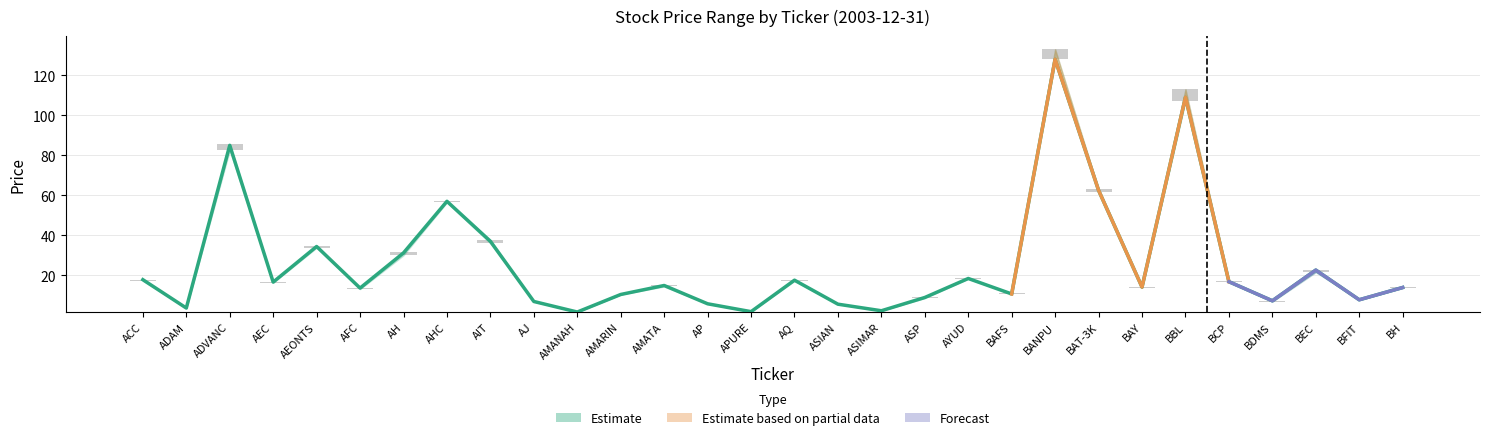

What is the minimum value shown in the chart?

1.6